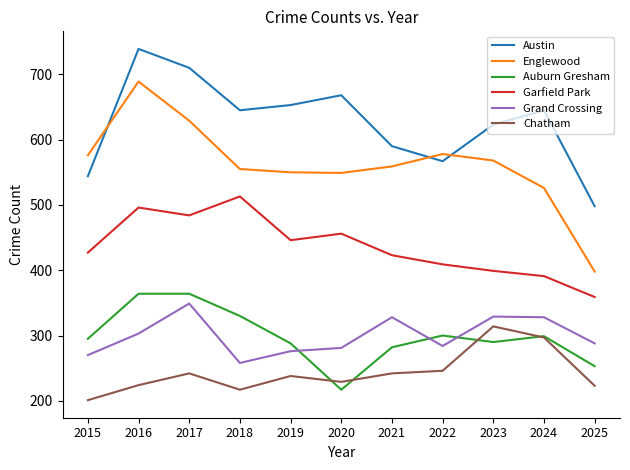

What is the total value across all series at 2019?

2451